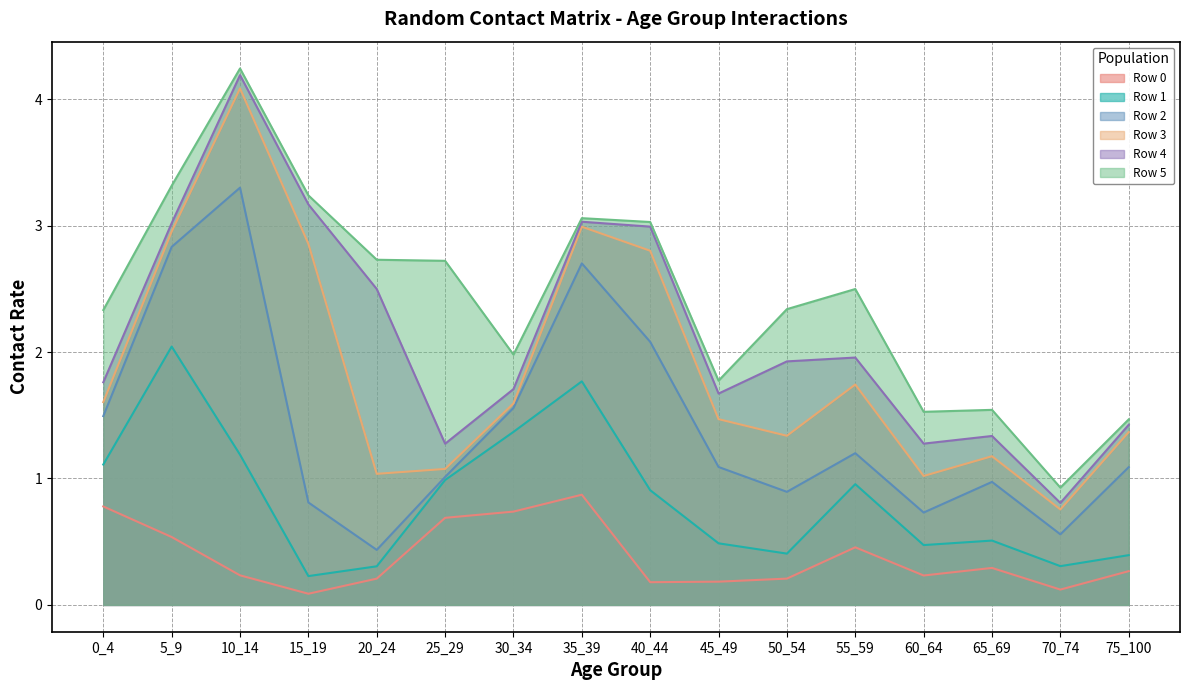

What are all the series names shown in the legend?

Row 0, Row 1, Row 2, Row 3, Row 4, Row 5